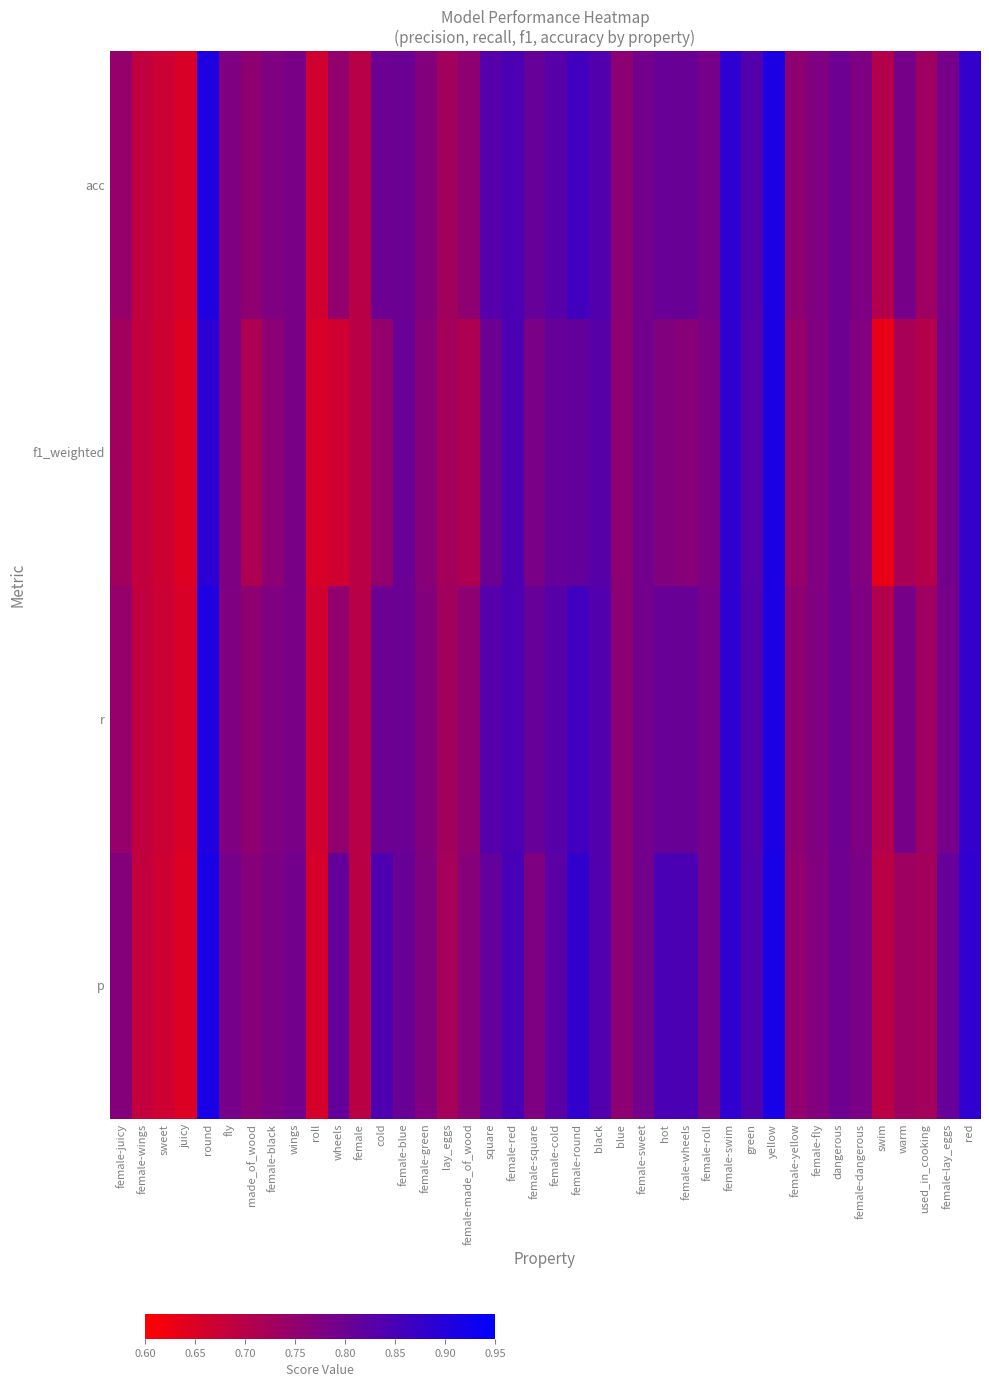

What is the minimum value shown in the chart?

0.6